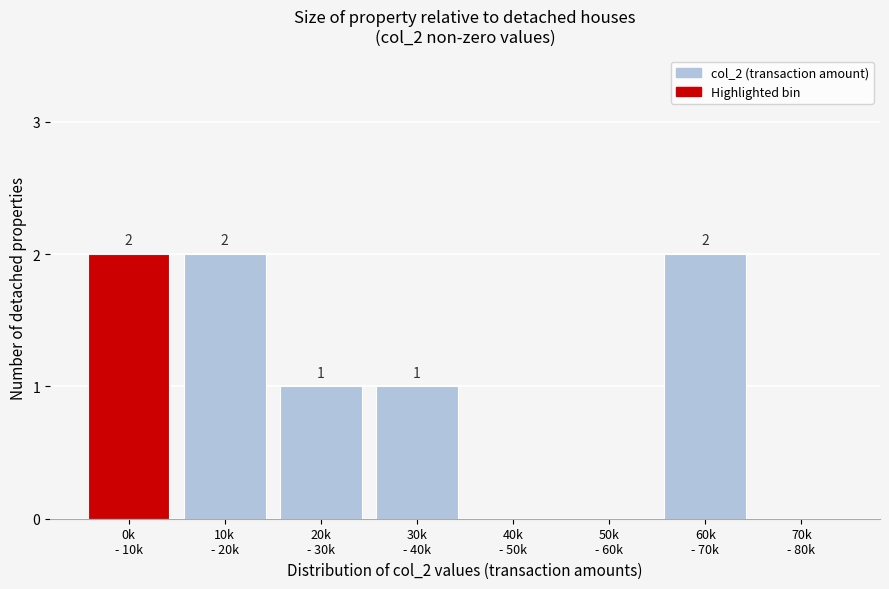

What is the sum of all values?

8